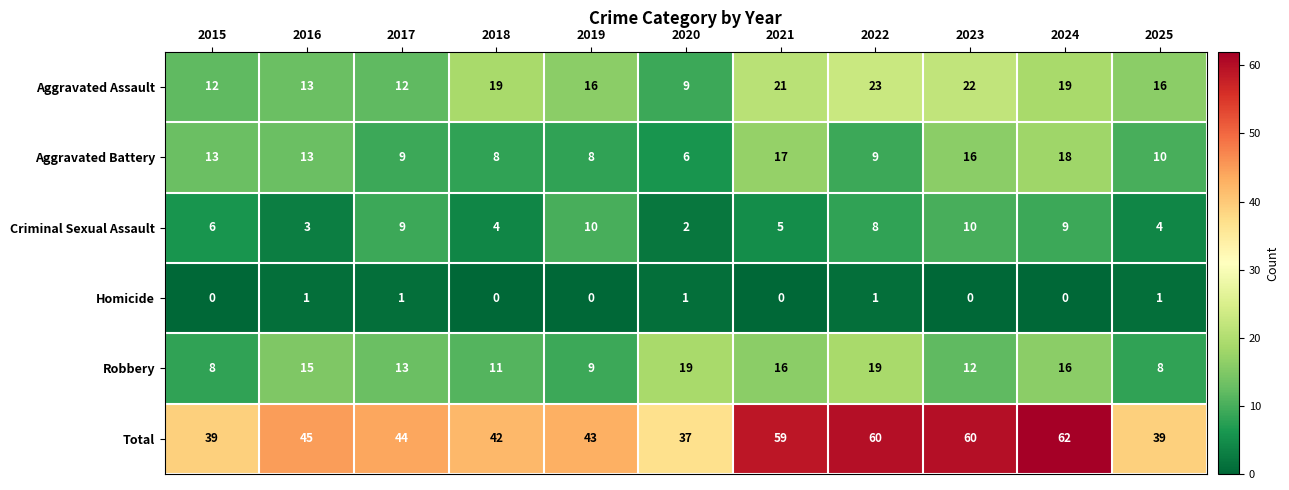

Which series has the largest range (max minus min)?

Total